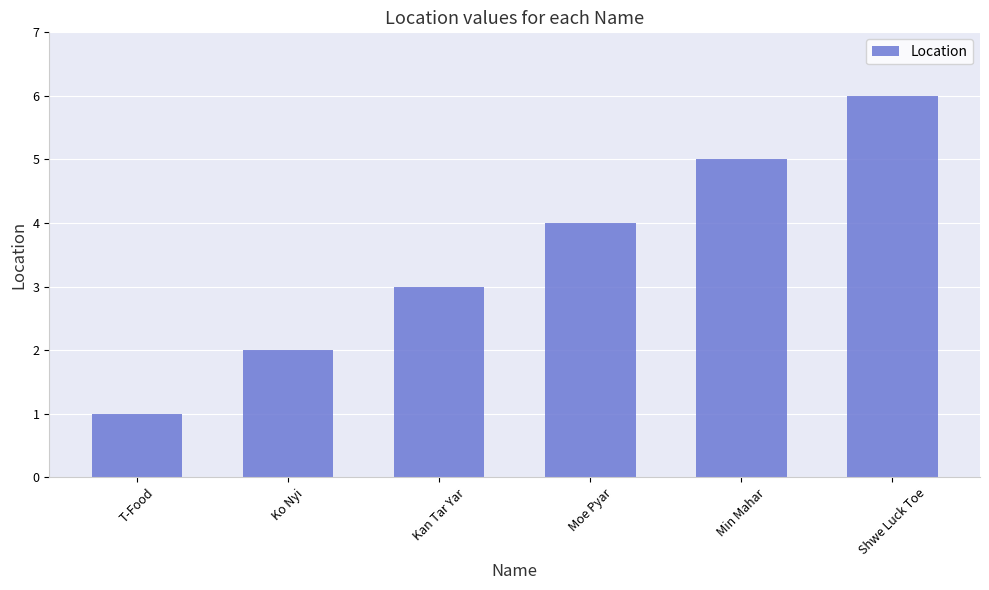

What is the difference between the maximum and minimum values?

5